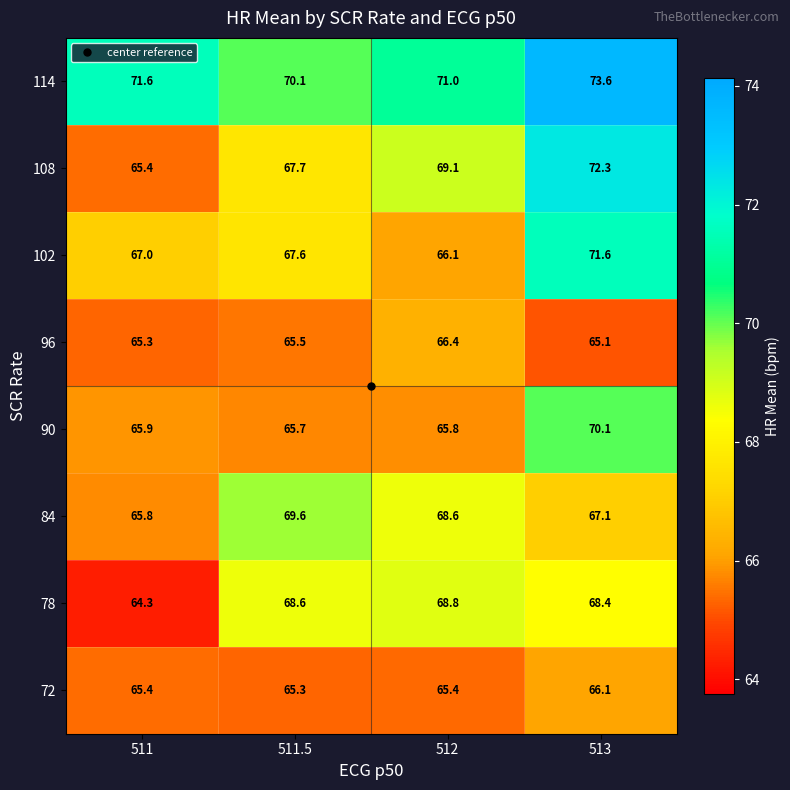

Is it true that 114 equals 71.6 at 511?

True